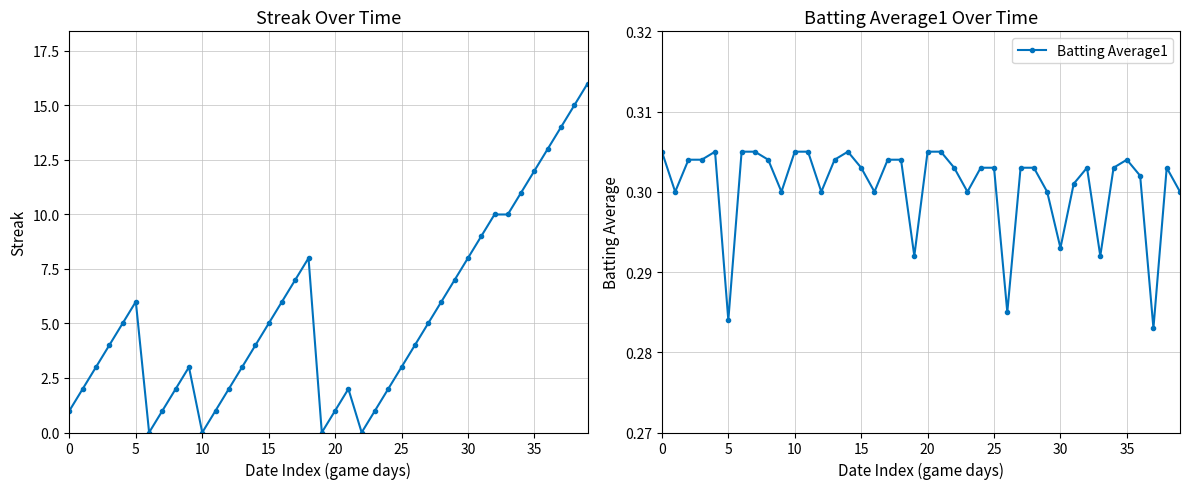

Which category has the highest value across all series?

39